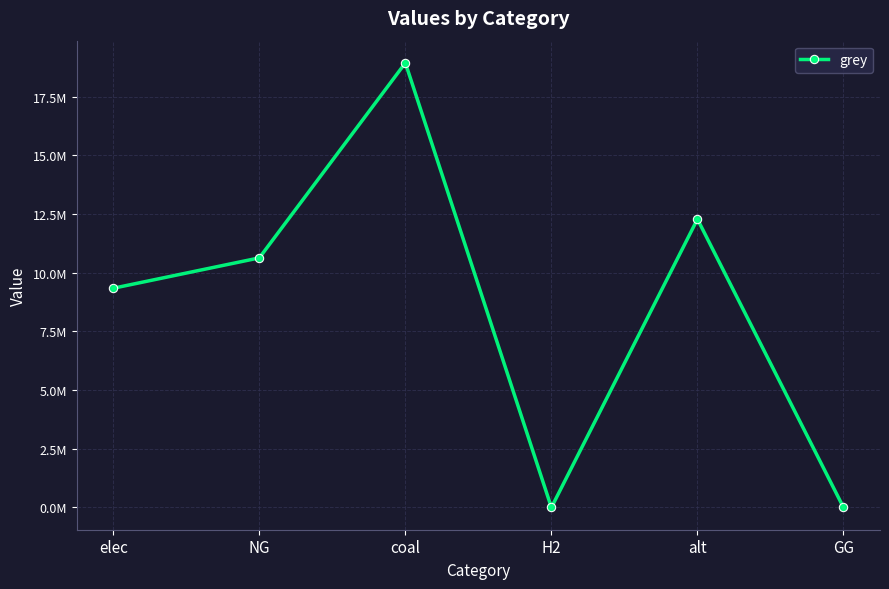

At which category does the data reach its first local peak?

coal